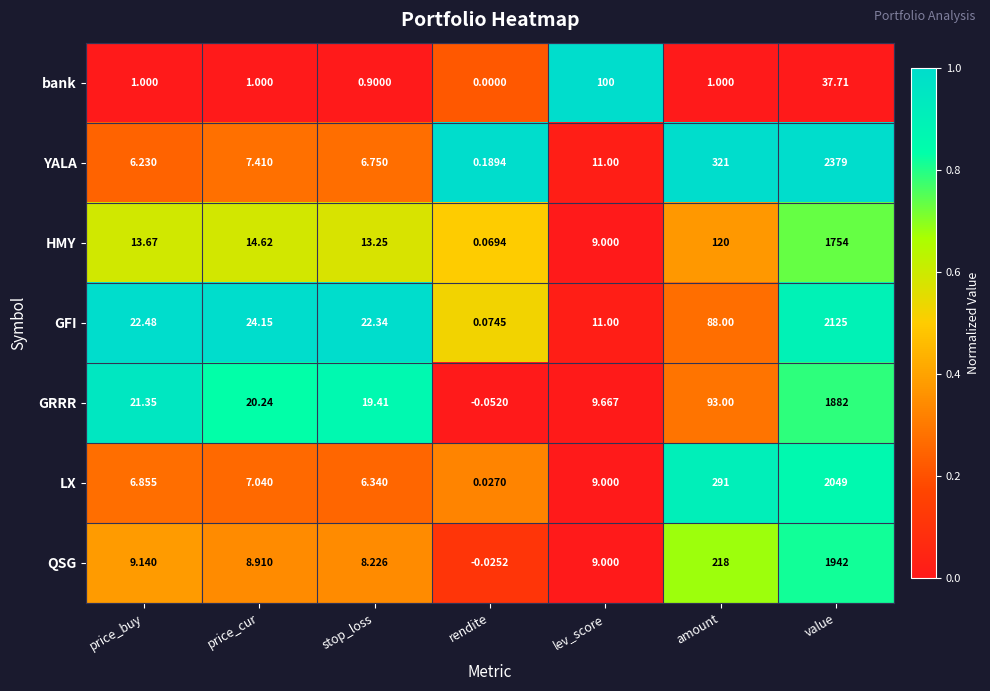

Which series has the largest range (max minus min)?

YALA